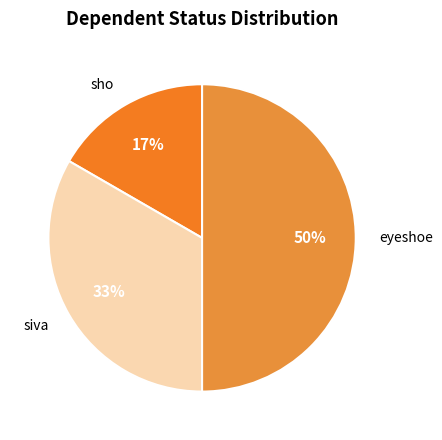

How many segments does this pie chart have?

3